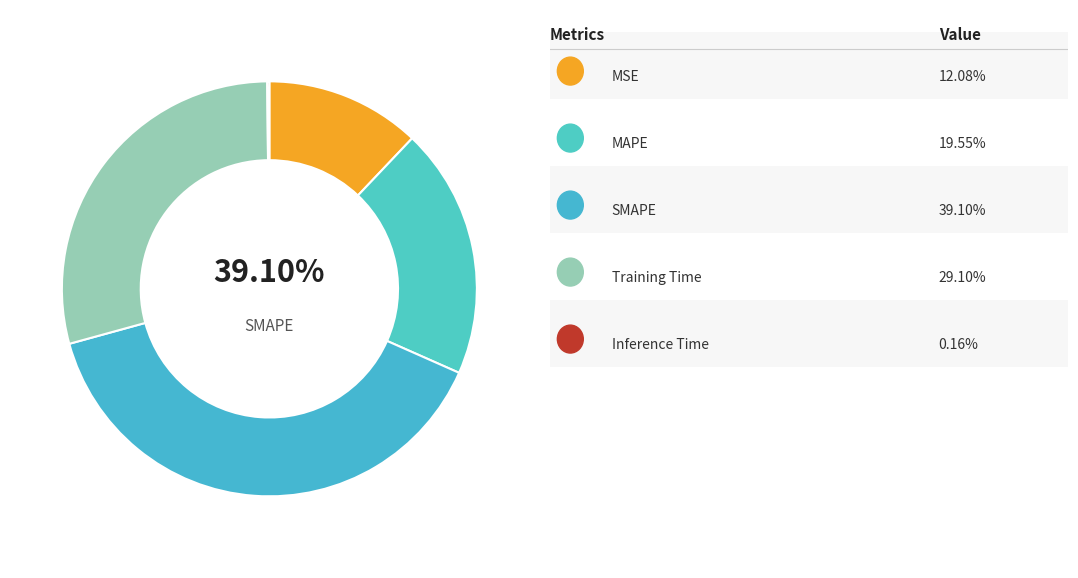

Which slice is the smallest?

Inference Time